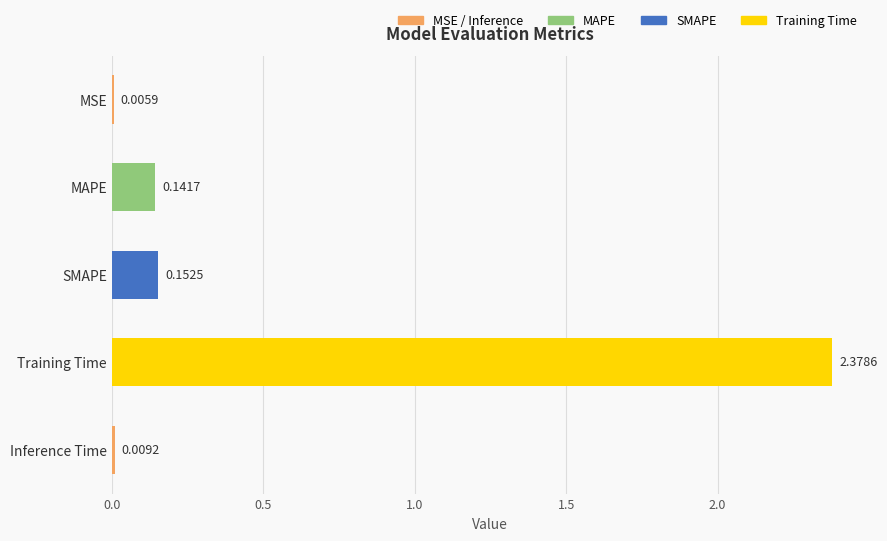

Which has a higher value, MAPE or Inference Time?

MAPE